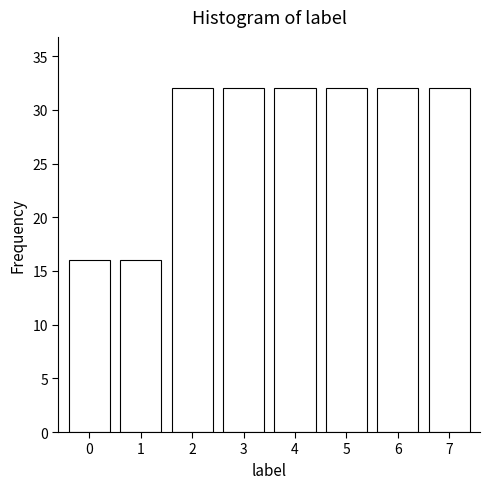

Reading left to right, transcribe all the data shown in this chart.

0=16	1=16	2=32	3=32	4=32	5=32	6=32	7=32